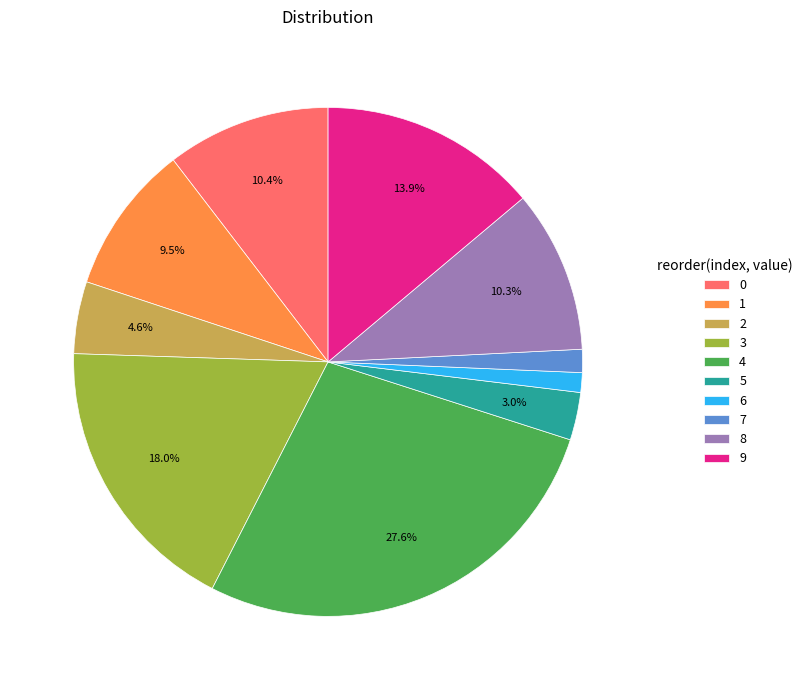

Is 7 the majority of the pie?

No